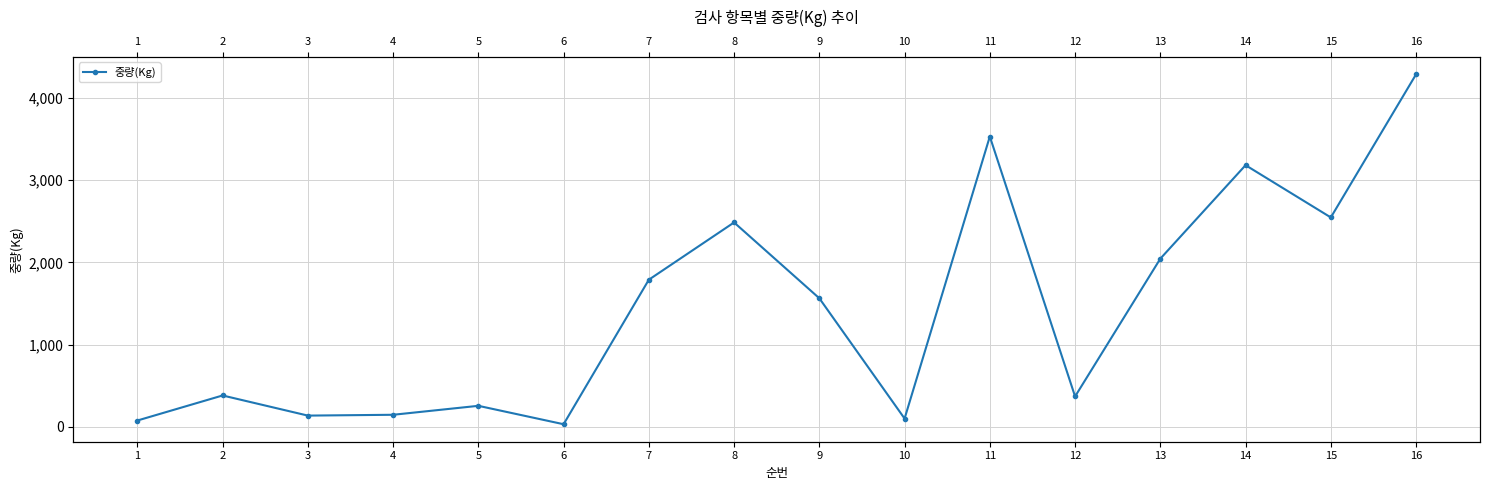

List the labels in order of value, smallest first.

6, 1, 10, 3, 4, 5, 12, 2, 9, 7, 13, 8, 15, 14, 11, 16